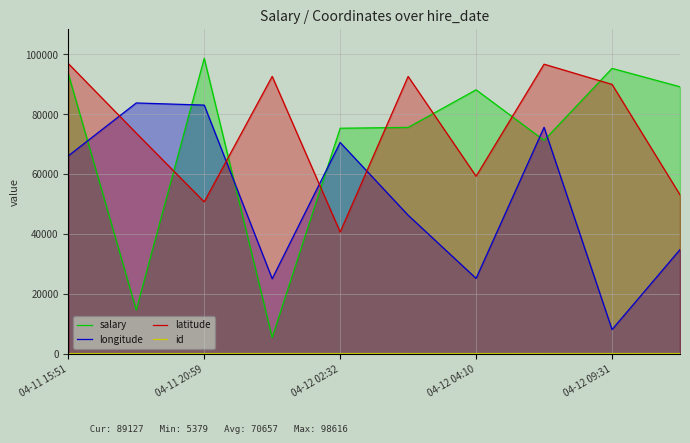

Which series has the largest range (max minus min)?

salary